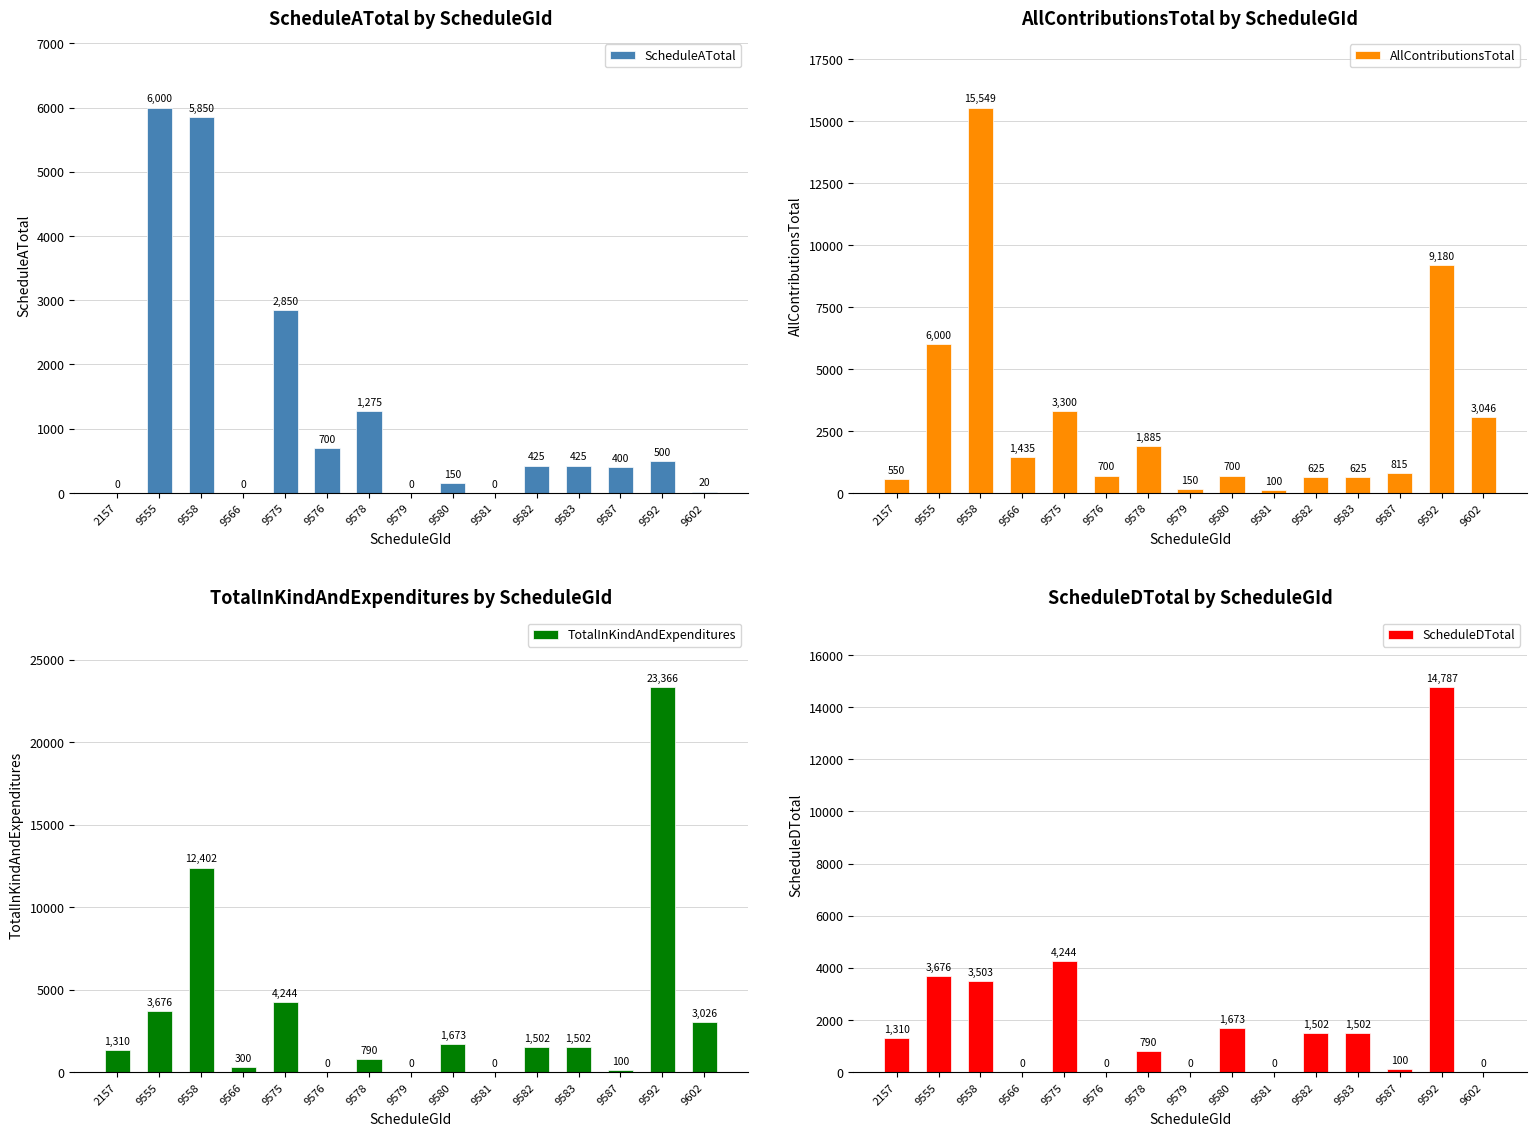

Reading left to right, extract all data points from this chart.

ScheduleATotal: 0.0	6000.0	5850.0	0.0	2850.0	700.0	1275.0	0.0	150.0	0.0	425.0	425.0	400.0	500.0	20.0
AllContributionsTotal: 550.2	6000.0	15549.0	1435.0	3300.0	700.0	1885.0	150.0	700.0	100.0	625.0	625.0	815.0	9179.5	3046.1
TotalInKindAndExpenditures: 1310.0	3676.0	12401.9	300.0	4244.3	0.0	790.2	0.0	1673.2	0.0	1502.5	1502.5	99.6	23366.1	3026.1
ScheduleDTotal: 1310.0	3676.0	3502.9	0.0	4244.3	0.0	790.2	0.0	1673.2	0.0	1502.5	1502.5	99.6	14786.6	0.0